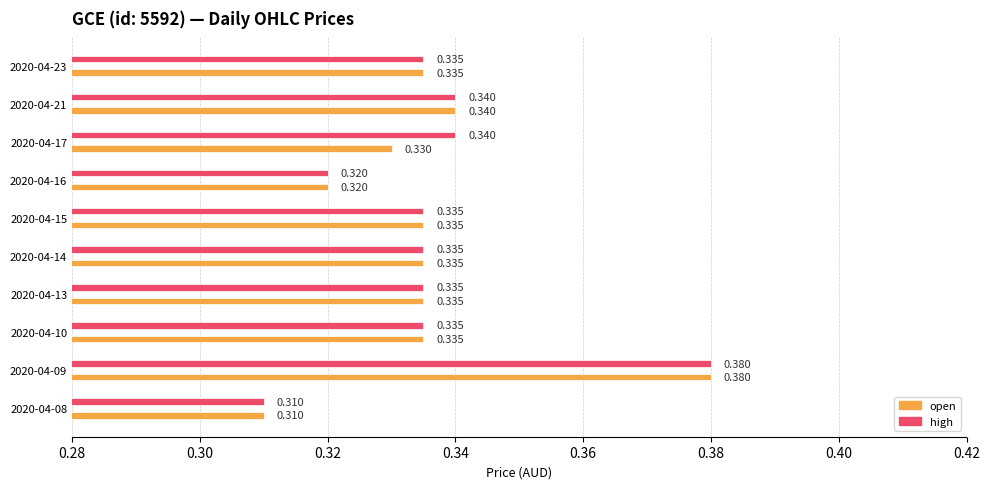

Rank the series by their average value, from lowest to highest.

open, high